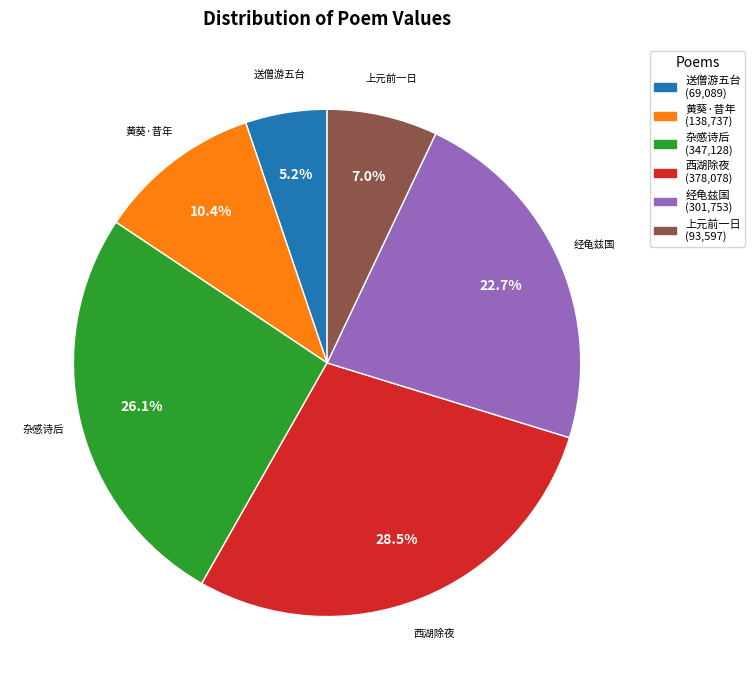

To the nearest percent, what is the difference between the largest and smallest slice percentages?

23%